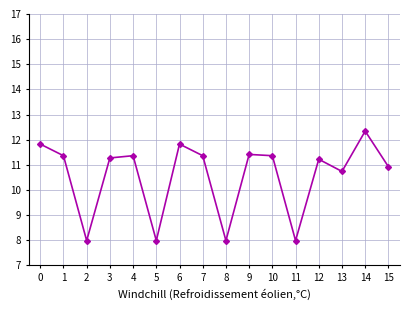

How many distinct data groups are displayed?

1